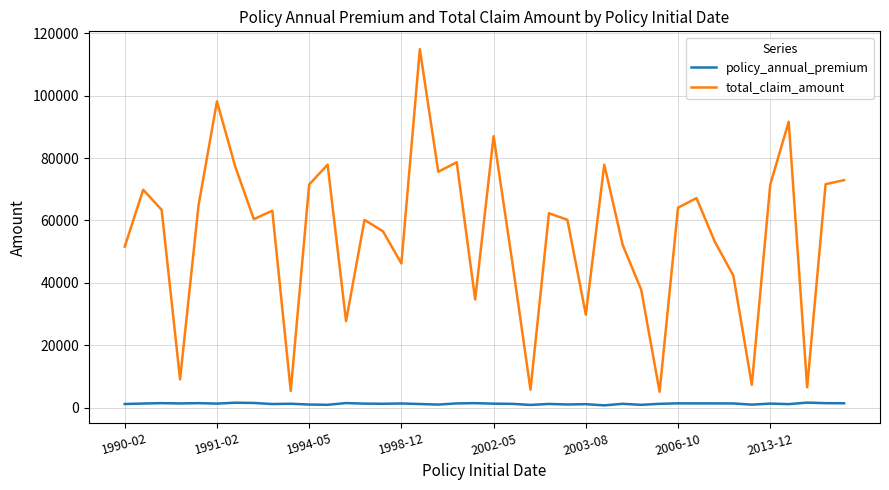

How many interior local peaks does the total_claim_amount series have?

12